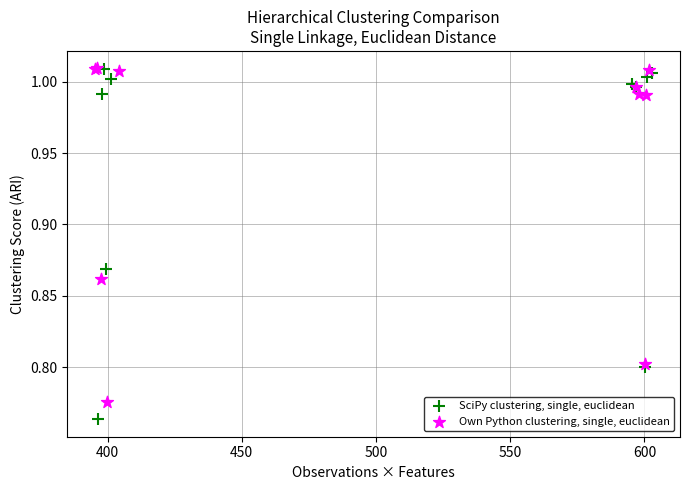

Which series has the largest Y range (max minus min)?

SciPy clustering, single, euclidean